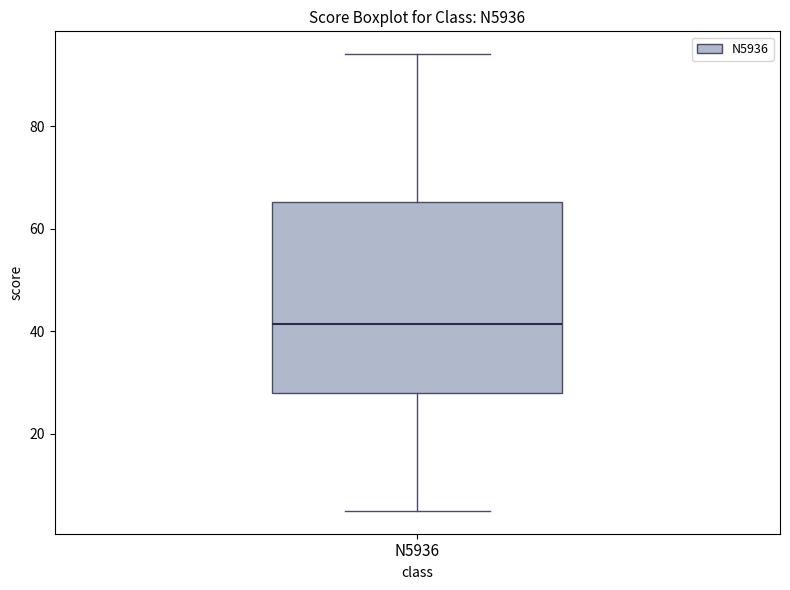

Transcribe this box plot: give where the median line is, the range the box spans, and where the two whiskers end, as read against the y-axis. The values are not printed on the chart, so give them approximately, as read against the axis.

median 42, box 28 to 66, whiskers 6 to 94